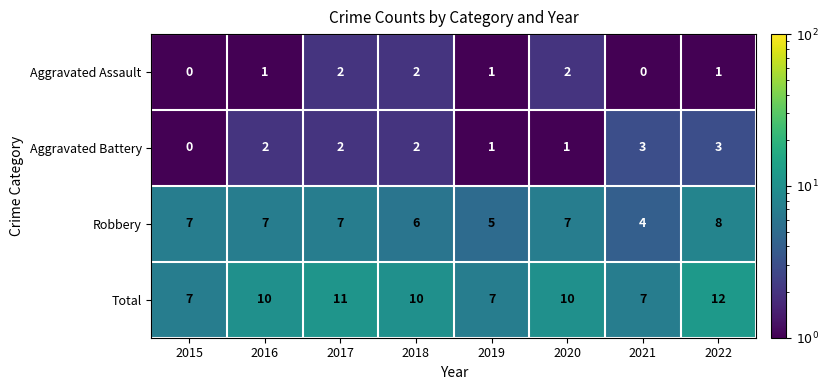

At which category is the sum across all series the highest?

2022